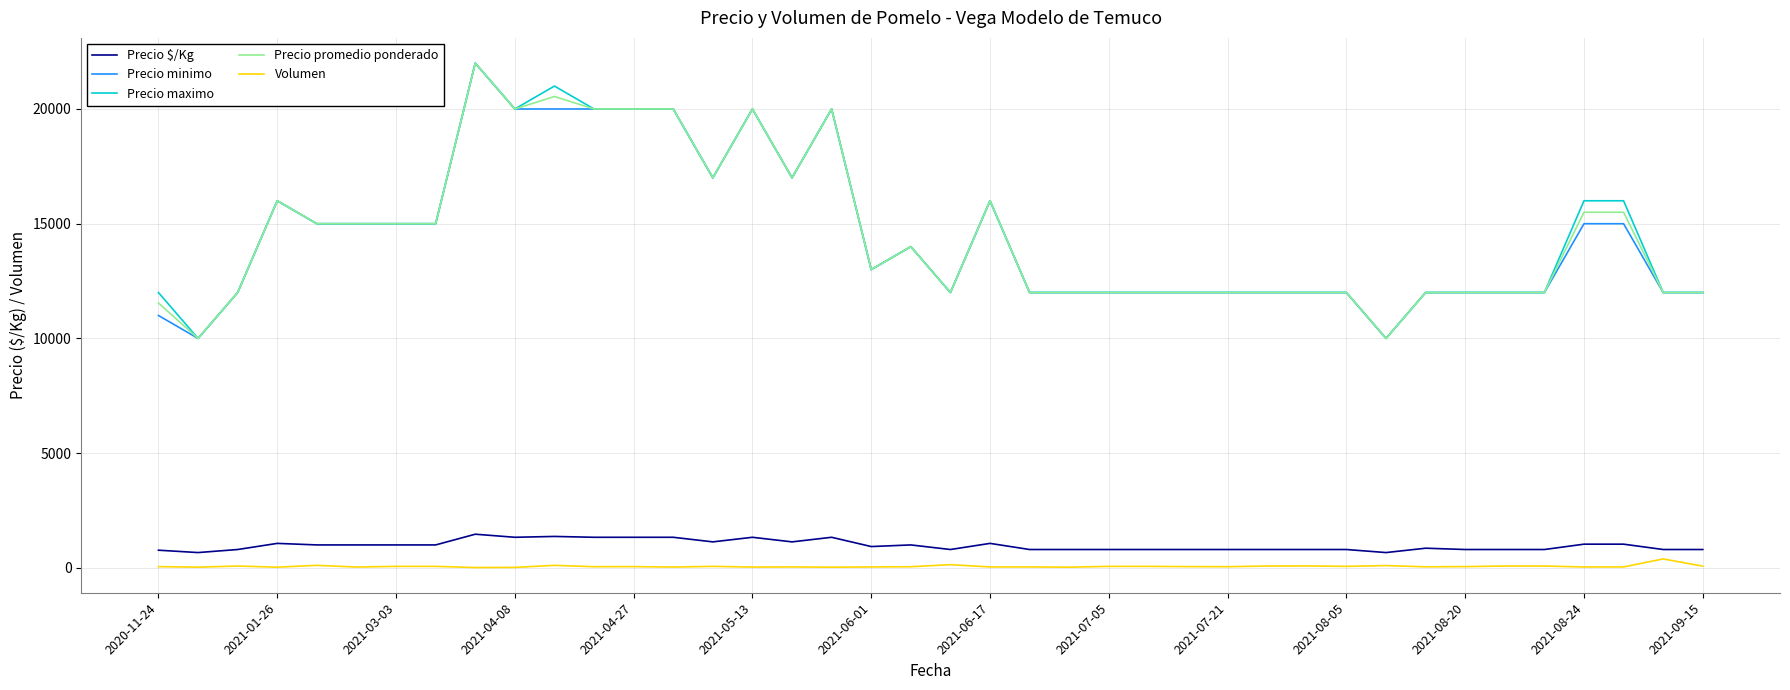

True or false: Volumen and Precio maximo intersect in this chart.

False